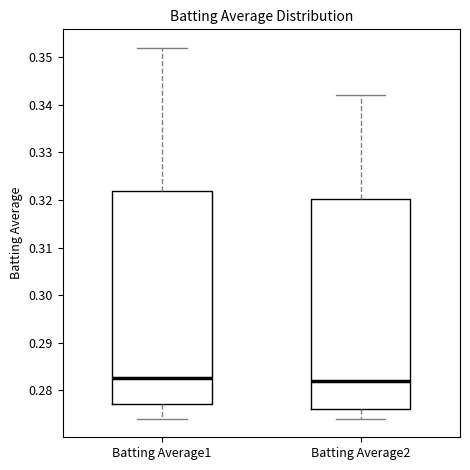

Reading left to right, transcribe this box plot: for each box, give where its median line is, the range the box spans, and where its two whiskers end, as read against the y-axis. The values are not printed on the chart, so give them approximately, as read against the axis.

Batting Average1: median 0.283, box 0.277 to 0.322, whiskers 0.274 to 0.352
Batting Average2: median 0.282, box 0.276 to 0.320, whiskers 0.274 to 0.342